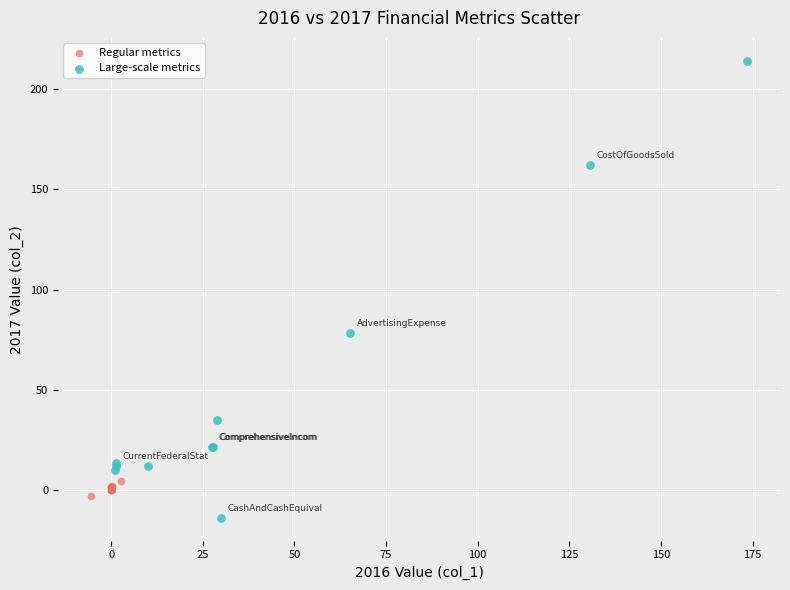

Which series contains the lowest Y value?

Large-scale metrics